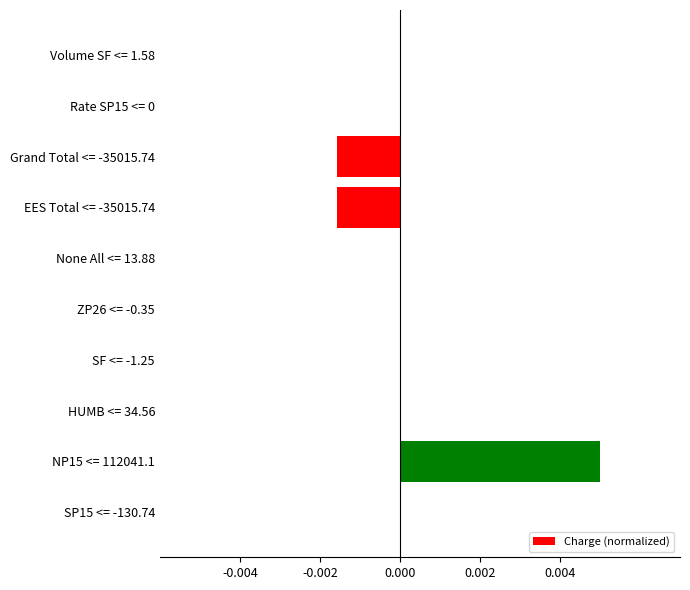

Which label corresponds to the largest value in the chart?

NP15 <= 112041.1